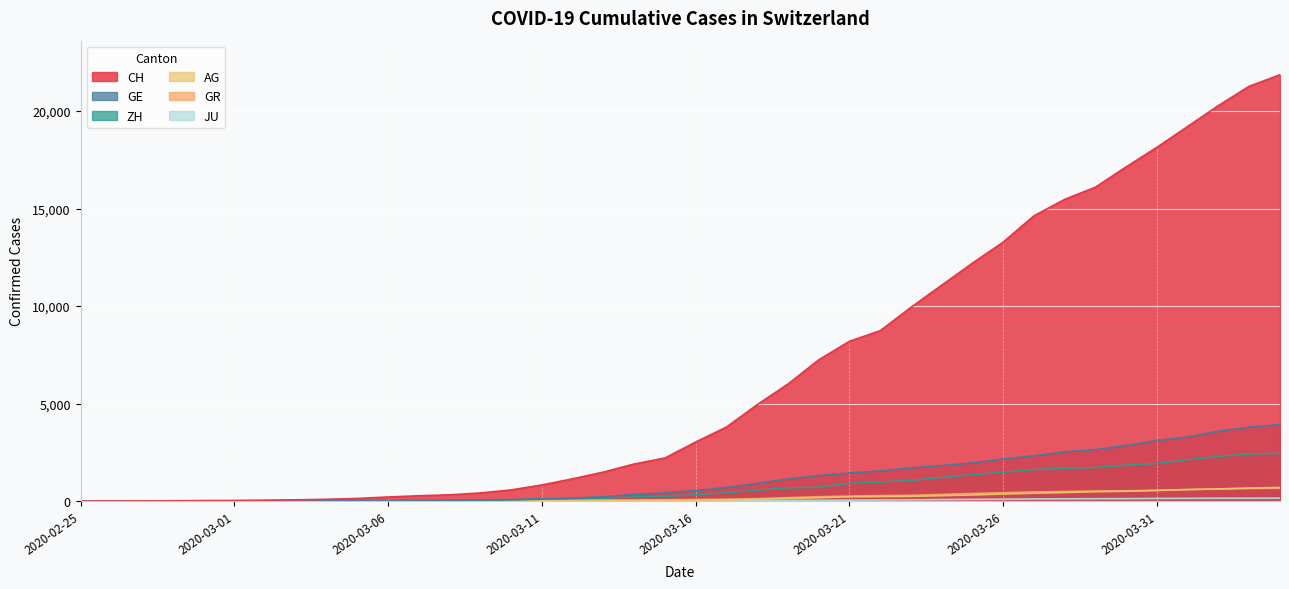

At which label does CH first exceed 3032?

2020-03-17